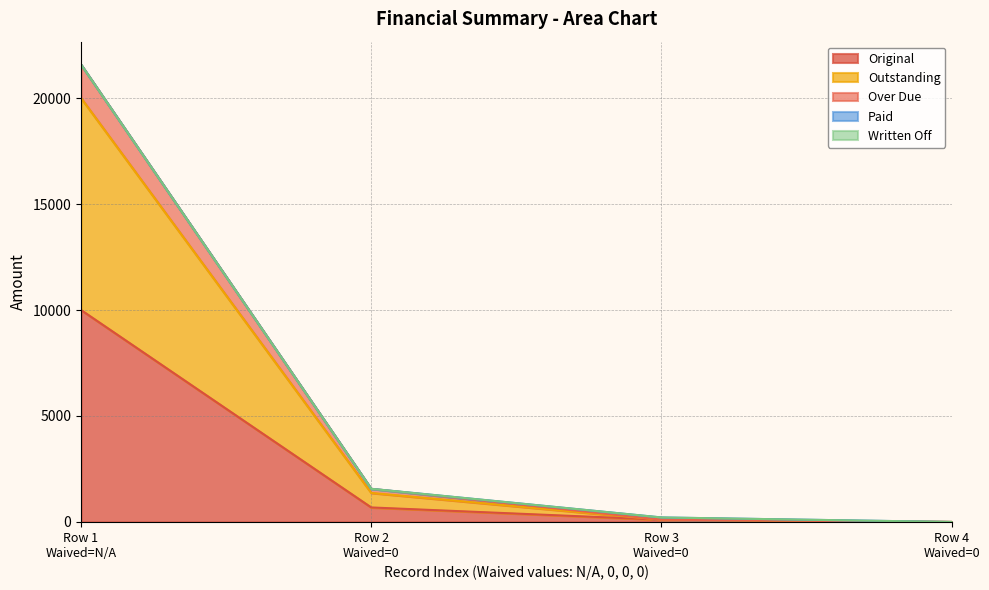

How many lines are shown in the chart?

5